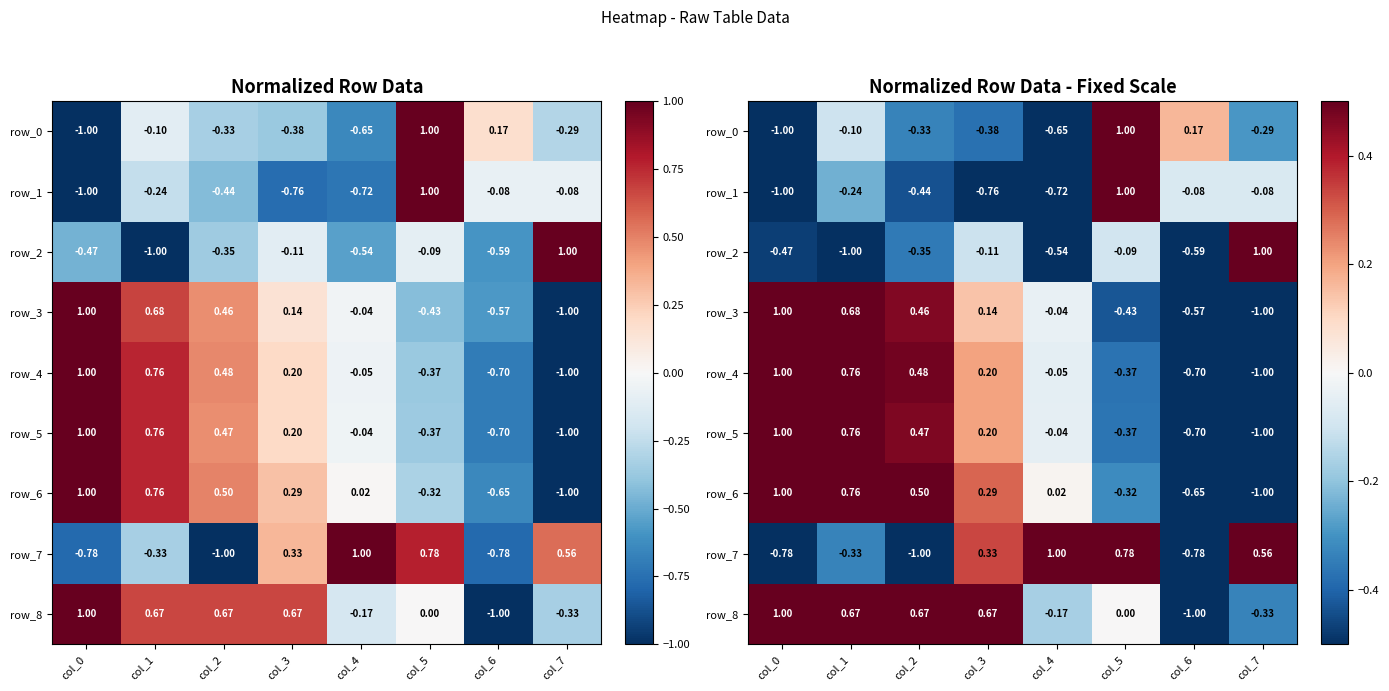

Is the value of row_6 at col_7 greater than the value of row_2 at col_6?

No